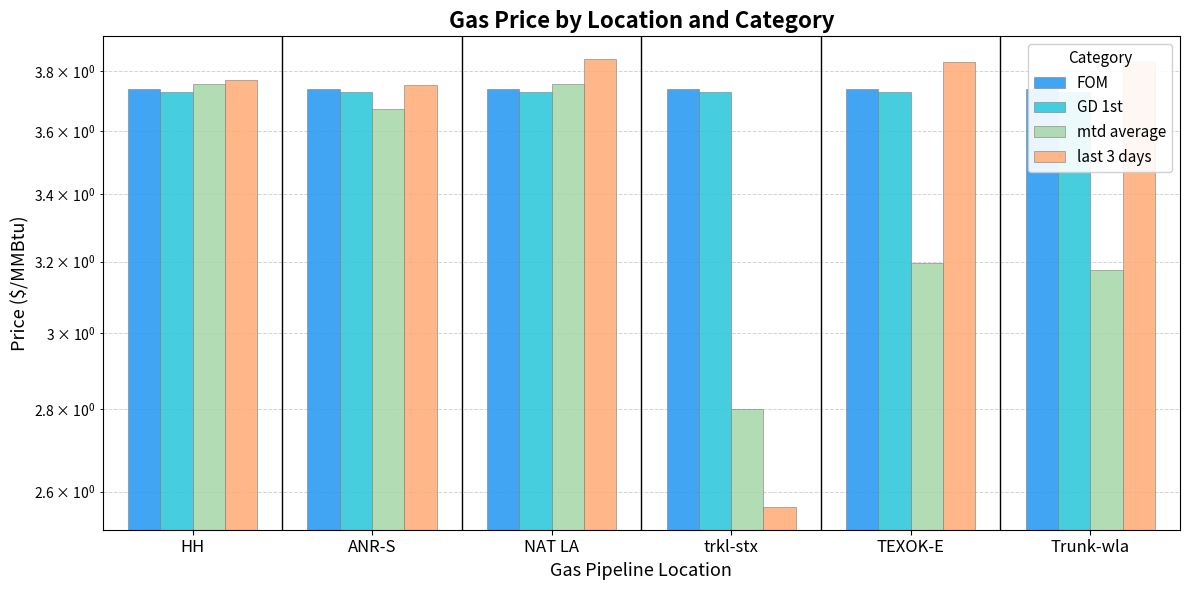

What is the difference between the second highest and minimum values in the last 3 days series?

1.3